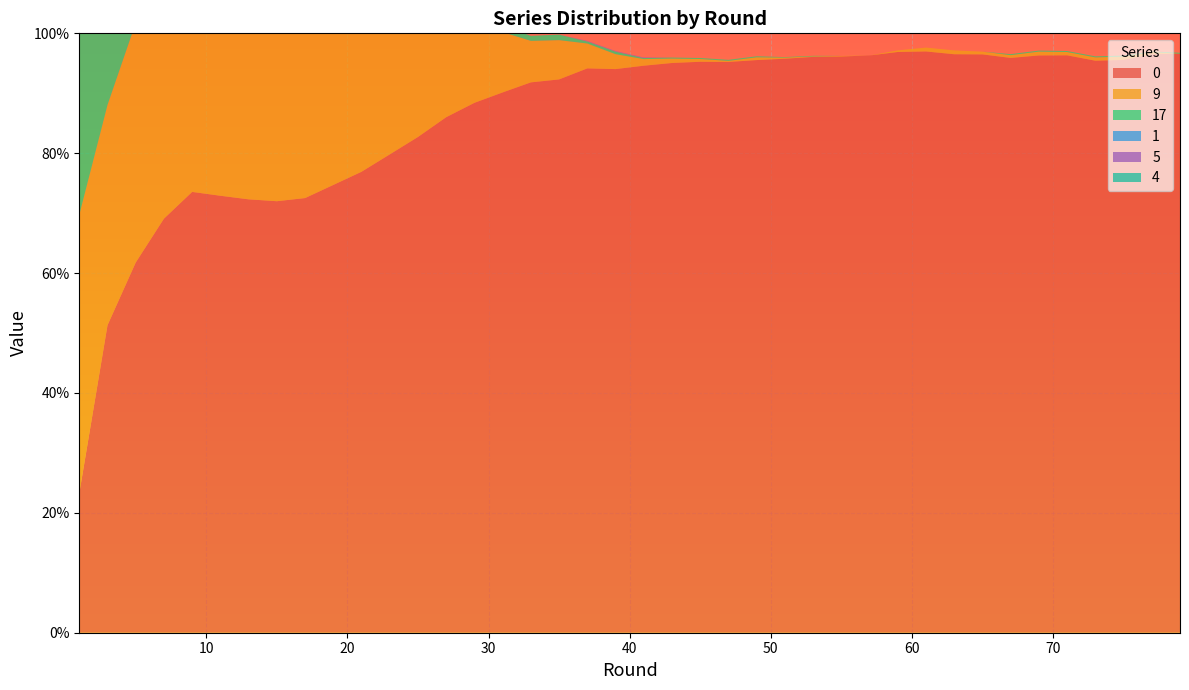

Reading left to right, extract all data points from this chart.

0: 0.2	0.5	0.6	0.7	0.7	0.7	0.7	0.7	0.7	0.7	0.8	0.8	0.8	0.9	0.9	0.9	0.9	0.9	0.9	0.9	0.9	1.0	1.0	1.0	1.0	1.0	1.0	1.0	1.0	1.0	1.0	1.0	1.0	1.0	1.0	1.0	1.0	1.0	1.0	1.0
9: 0.5	0.4	0.4	0.4	0.5	0.4	0.4	0.5	0.4	0.3	0.3	0.2	0.2	0.2	0.1	0.1	0.1	0.1	0.0	0.0	0.0	0.0	0.0	0.0	0.0	0.0	0.0	0.0	0.0	0.0	0.0	0.0	0.0	0.0	0.0	0.0	0.0	0.0	0.0	0.0
17: 0.3	0.2	0.1	0.0	0.0	0.0	0.0	0.0	0.0	0.0	0.0	0.0	0.0	0.0	0.0	0.0	0.0	0.0	0.0	0.0	0.0	0.0	0.0	0.0	0.0	0.0	0.0	0.0	0.0	0.0	0.0	0.0	0.0	0.0	0.0	0.0	0.0	0.0	0.0	0.0
1: 0.0	0.0	0.0	0.0	0.0	0.0	0.0	0.0	0.0	0.0	0.0	0.0	0.0	0.0	0.0	0.0	0.0	0.0	0.0	0.0	0.0	0.0	0.0	0.0	0.0	0.0	0.0	0.0	0.0	0.0	0.0	0.0	0.0	0.0	0.0	0.0	0.0	0.0	0.0	0.0
5: 0.0	0.0	0.0	0.0	0.0	0.0	0.0	0.0	0.0	0.0	0.0	0.0	0.0	0.0	0.0	0.0	0.0	0.0	0.0	0.0	0.0	0.0	0.0	0.0	0.0	0.0	0.0	0.0	0.0	0.0	0.0	0.0	0.0	0.0	0.0	0.0	0.0	0.0	0.0	0.0
4: 0.0	0.0	0.0	0.0	0.0	0.0	0.0	0.0	0.0	0.0	0.0	0.0	0.0	0.0	0.0	0.0	0.0	0.0	0.0	0.0	0.0	0.0	0.0	0.0	0.0	0.0	0.0	0.0	0.0	0.0	0.0	0.0	0.0	0.0	0.0	0.0	0.0	0.0	0.0	0.0